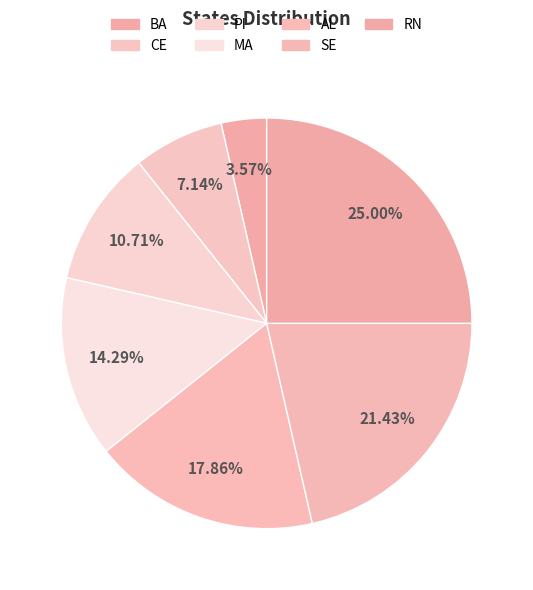

What is the ratio of the value at AL to the value at RN?

0.7